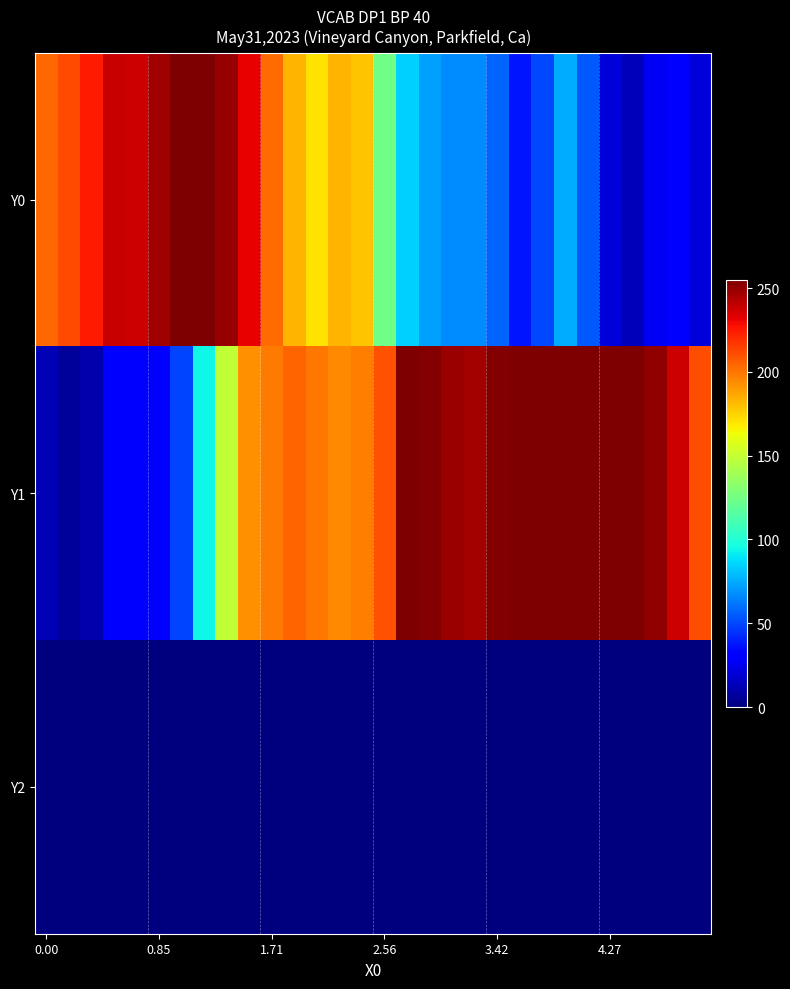

Reading right to left, what are all the values shown in this chart?

Y0: 20.0	31.5	26.2	13.8	20.8	54.5	75.0	50.5	37.3	57.1	67.3	66.8	72.1	84.4	123.6	178.9	182.3	171.2	182.4	202.9	232.0	249.4	255.0	255.0	247.5	237.4	238.8	225.0	211.6	203.5
Y1: 210.5	237.9	251.0	255.0	255.0	255.0	255.0	255.0	255.0	253.7	247.0	248.3	253.6	255.0	209.7	197.4	194.3	199.3	204.6	198.6	192.4	148.5	94.3	49.4	29.7	32.1	30.9	10.8	6.1	12.2
Y2: 0.0	0.0	0.0	0.0	0.0	0.0	0.0	0.0	0.0	0.0	0.0	0.0	0.0	0.0	0.0	0.0	0.0	0.0	0.0	0.0	0.0	0.0	0.0	0.0	0.0	0.0	0.0	0.0	0.0	0.0